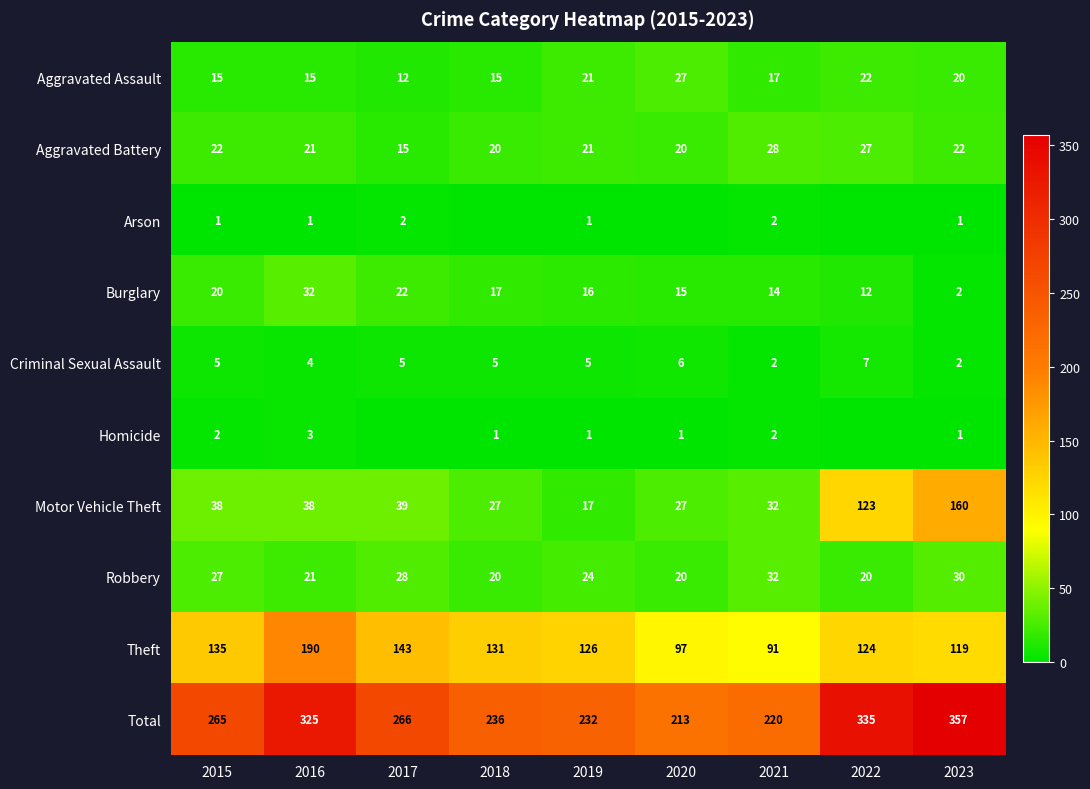

The Theft series shows 69 at 2016. True or false?

False